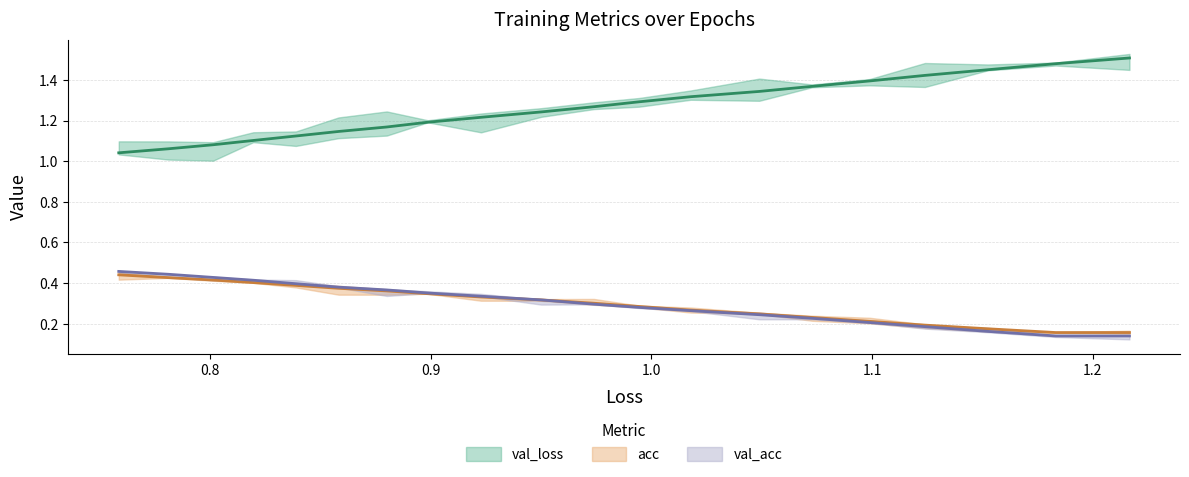

True or false: loss and val_loss cross at least once.

False